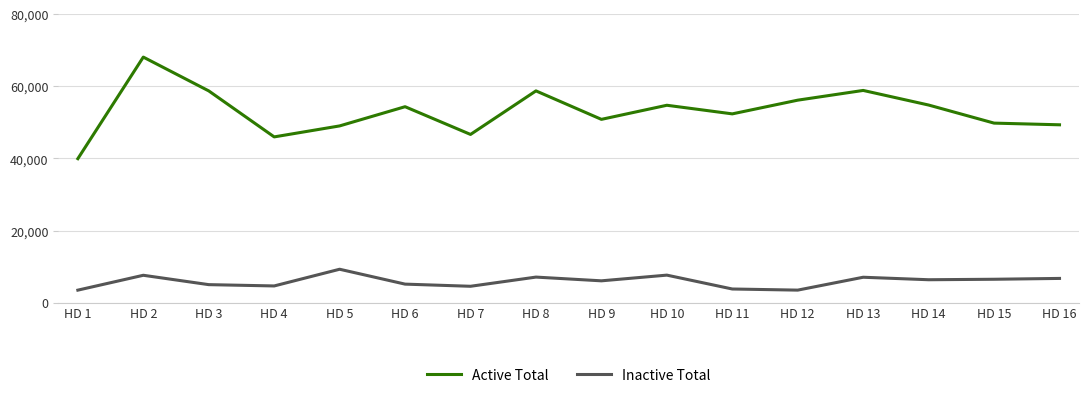

True or false: Inactive Total and Active Total cross at least once.

False